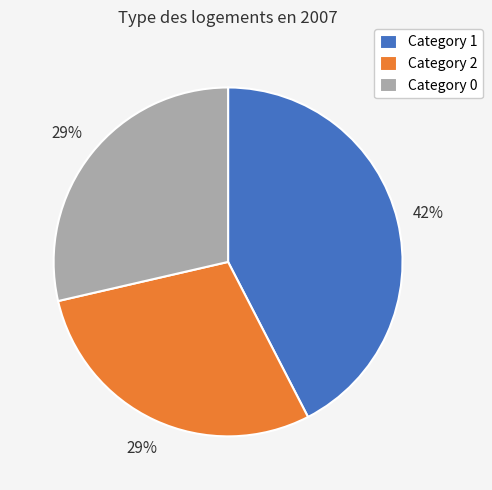

What percentage is the Category 1 slice, to the nearest percent?

42%